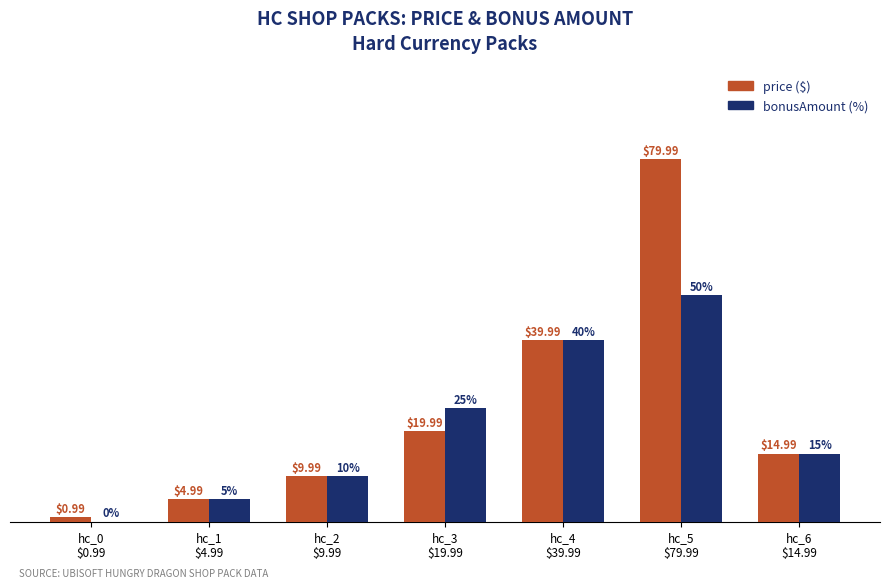

Are the bars grouped side by side (vs. stacked)?

Yes